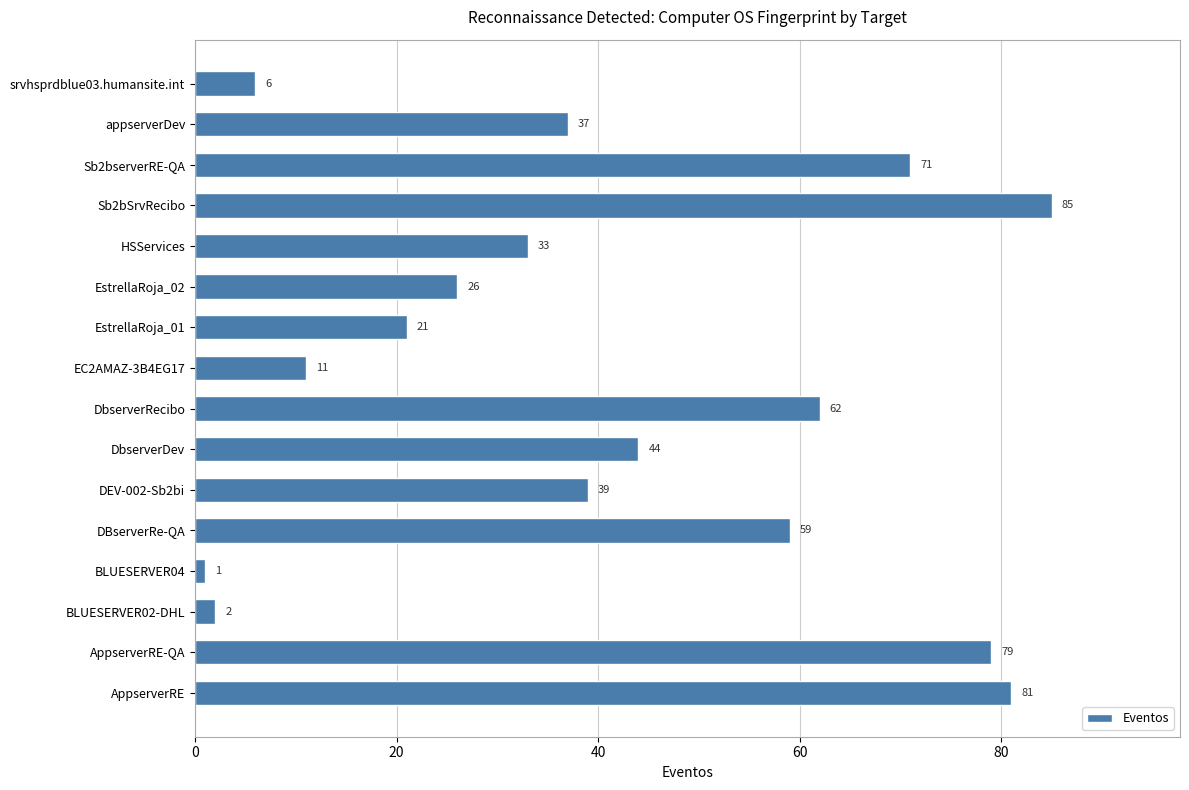

What is the ratio of the value at DBserverRe-QA to the value at Sb2bserverRE-QA?

0.8